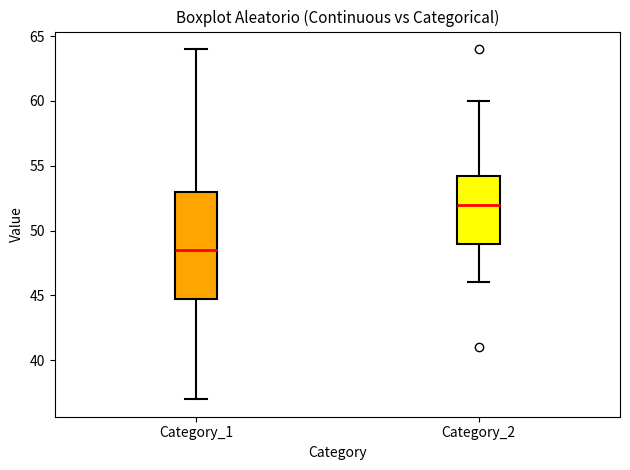

Reading left to right, transcribe this box plot: for each box, give where its median line is, the range the box spans, and where its two whiskers end, as read against the y-axis. The values are not printed on the chart, so give them approximately, as read against the axis.

Category_1: median 48.5, box 45.0 to 53.0, whiskers 37.0 to 64.0
Category_2: median 52.0, box 49.0 to 54.5, whiskers 46.0 to 60.0